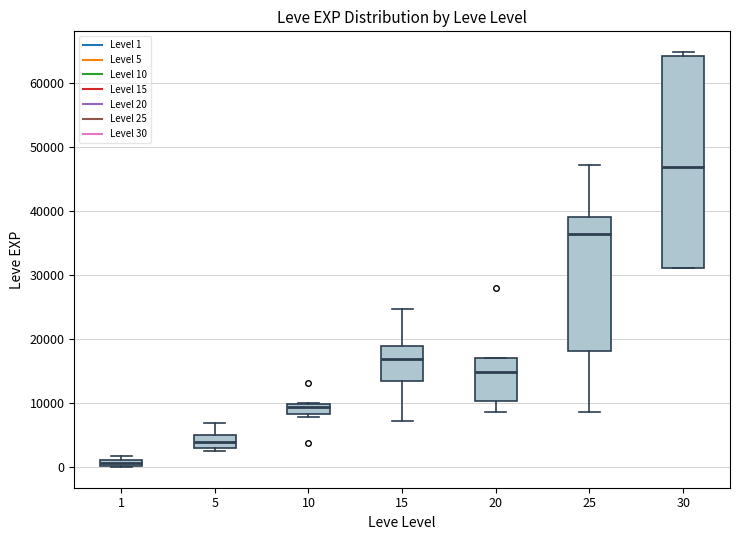

Which box is the tallest, from its lower edge to its upper edge?

30